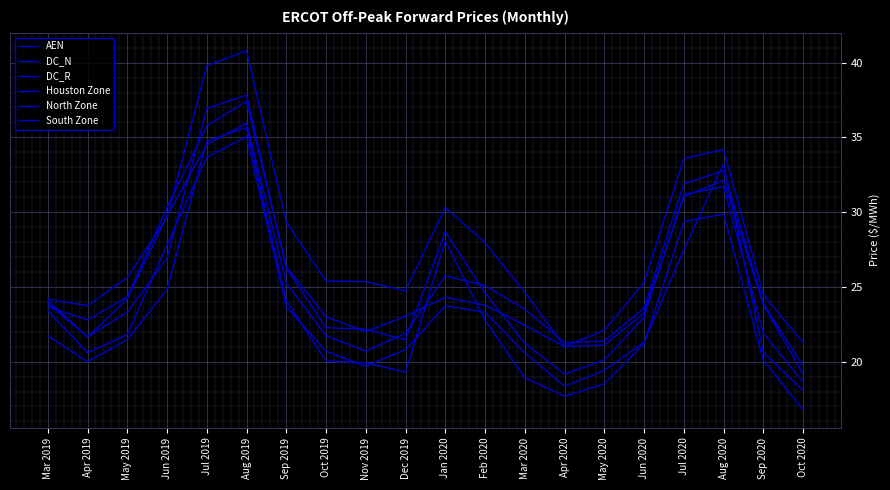

What is the sum of the Houston Zone values at Jan 2020 and Mar 2020?

49.2